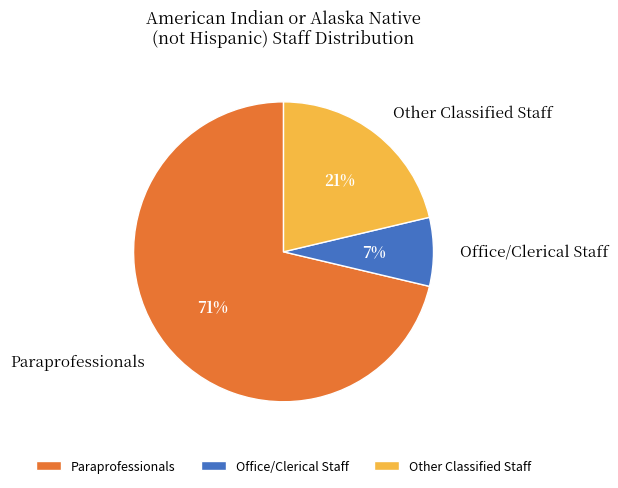

To the nearest percent, what is the average slice percentage?

33%